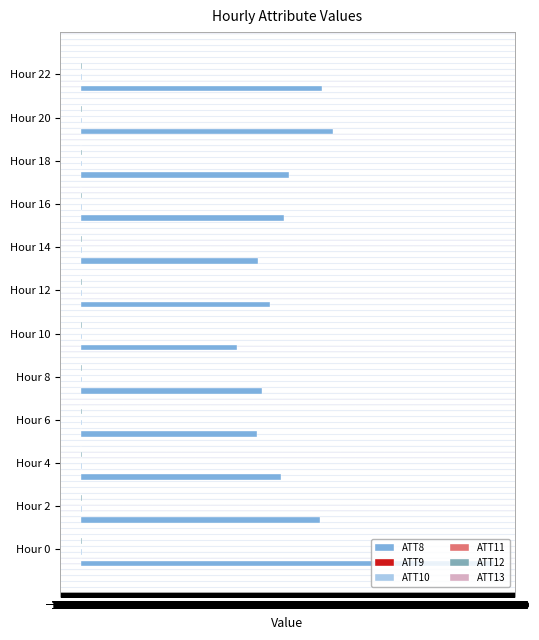

Count the number of data series in this chart.

6